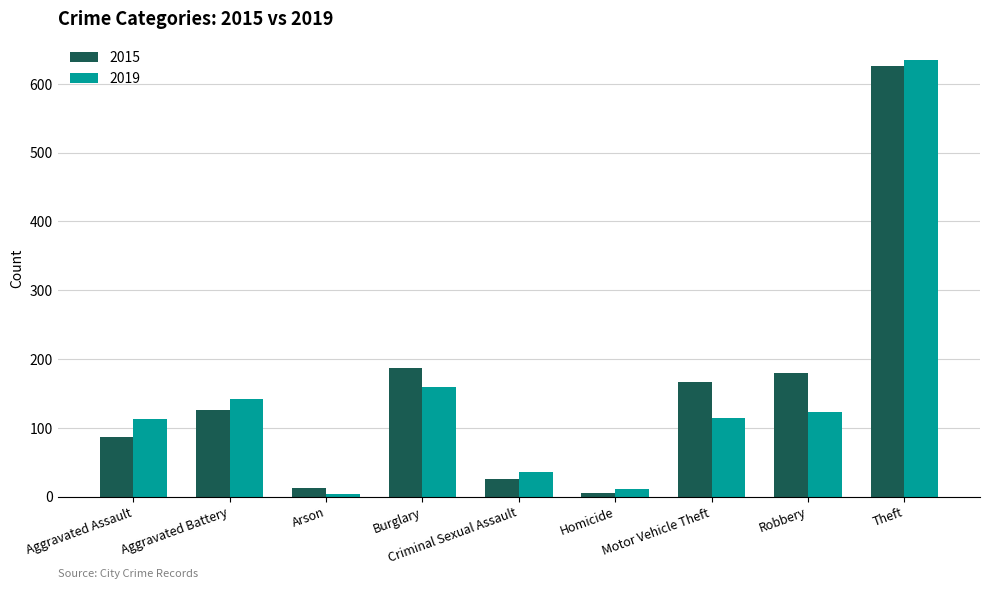

What is the highest value of the 2015 series?

626